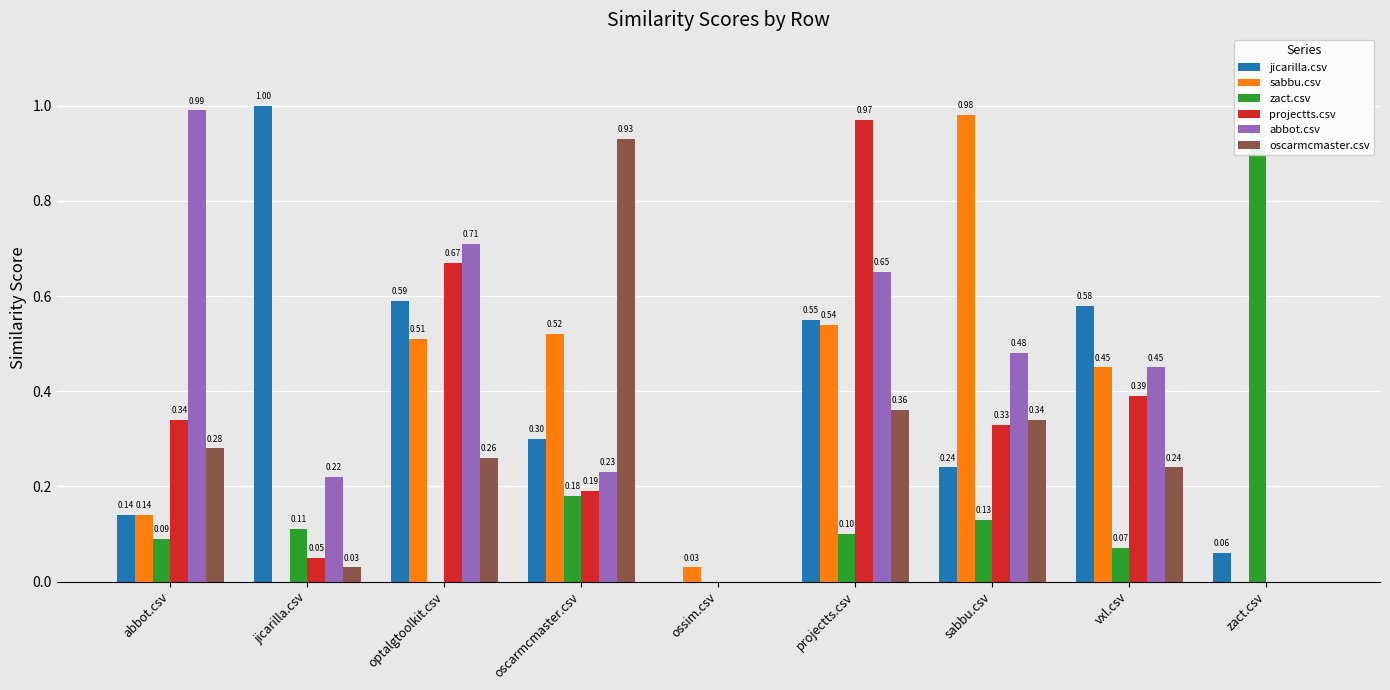

What is the average value of the abbot.csv series?

0.4